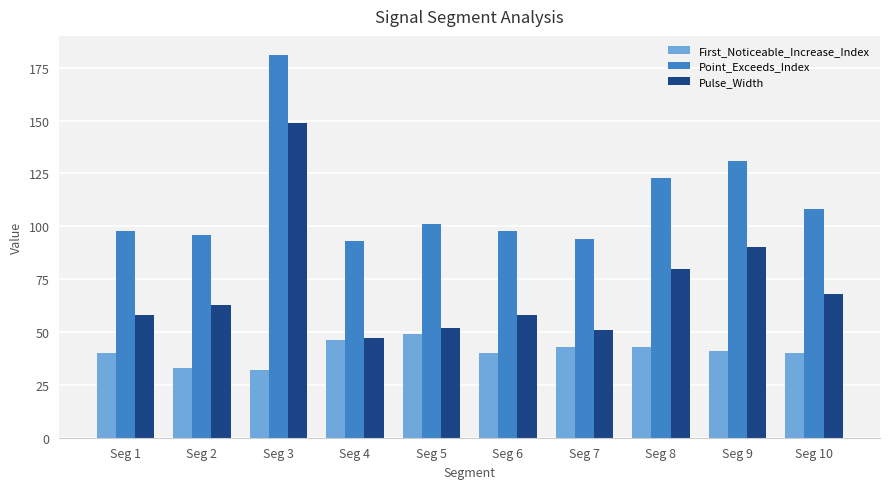

Rank the series by their average value, from lowest to highest.

First_Noticeable_Increase_Index, Pulse_Width, Point_Exceeds_Index